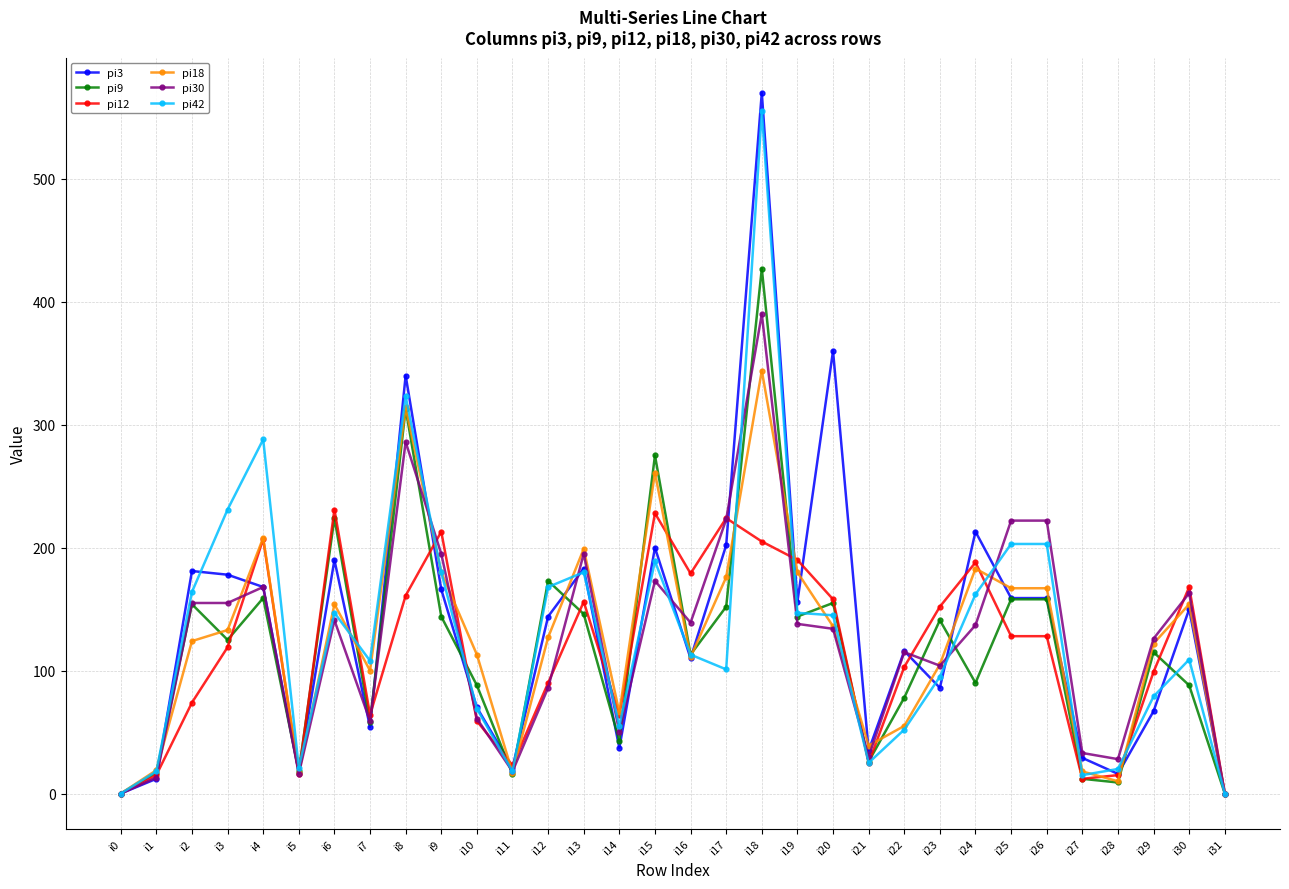

The value of pi42 at i13 is 180. True or false?

True